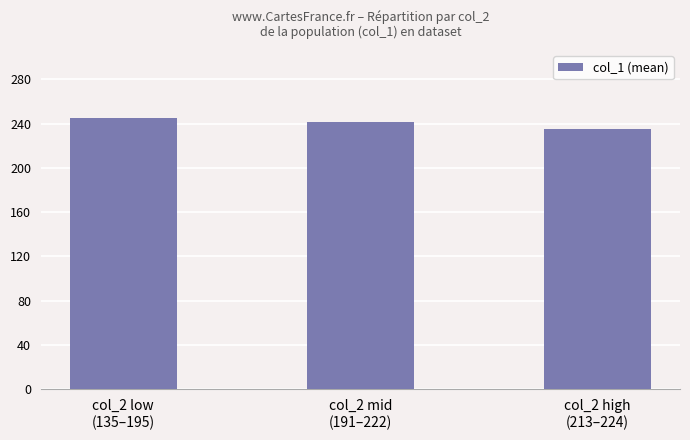

Reading left to right, what are all the values shown in this chart?

col_2 low
(135–195)=245	col_2 mid
(191–222)=241	col_2 high
(213–224)=235